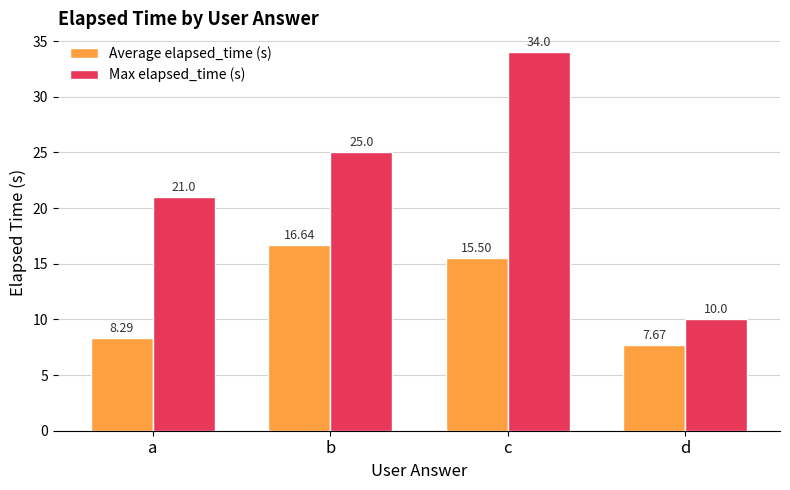

What is the difference between the Average elapsed_time (s) values at a and c?

7.2